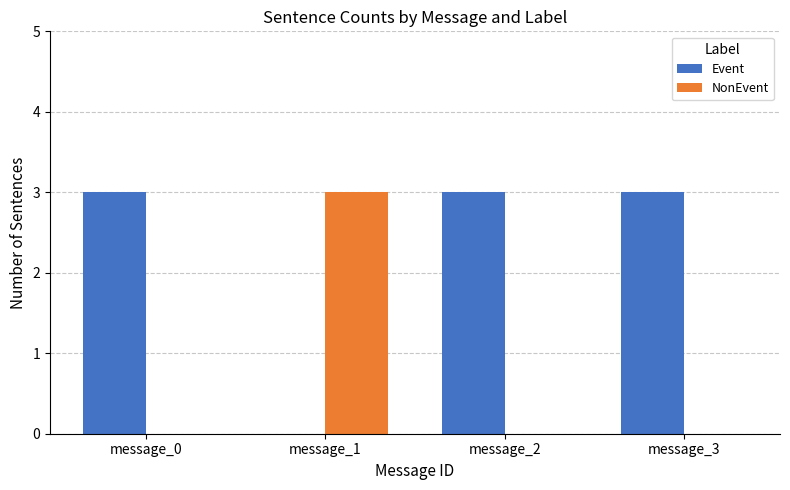

What value does the NonEvent series have at message_1?

3